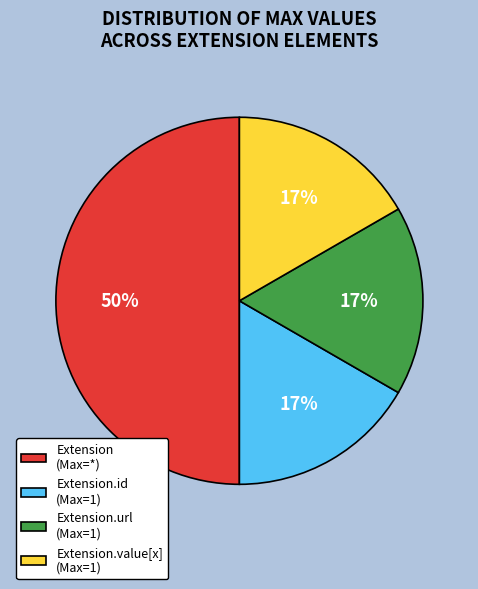

Approximately how many times larger is the value at Extension.value[x] (Max=1) compared to Extension.id (Max=1)?

1.0